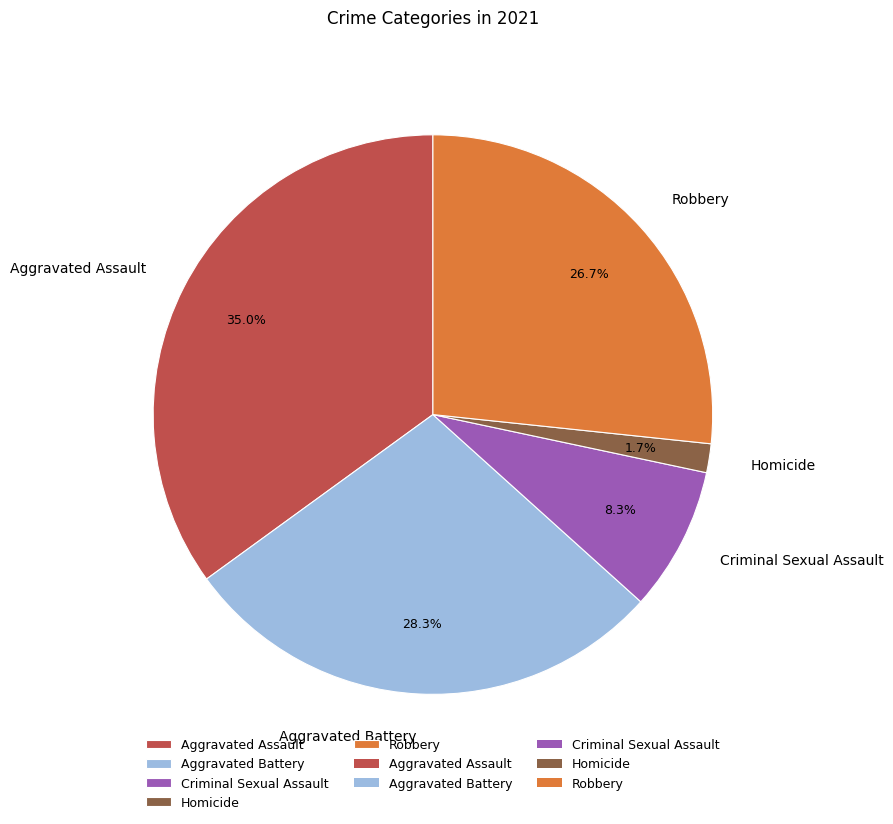

Does Aggravated Battery account for over 50% of the chart?

No